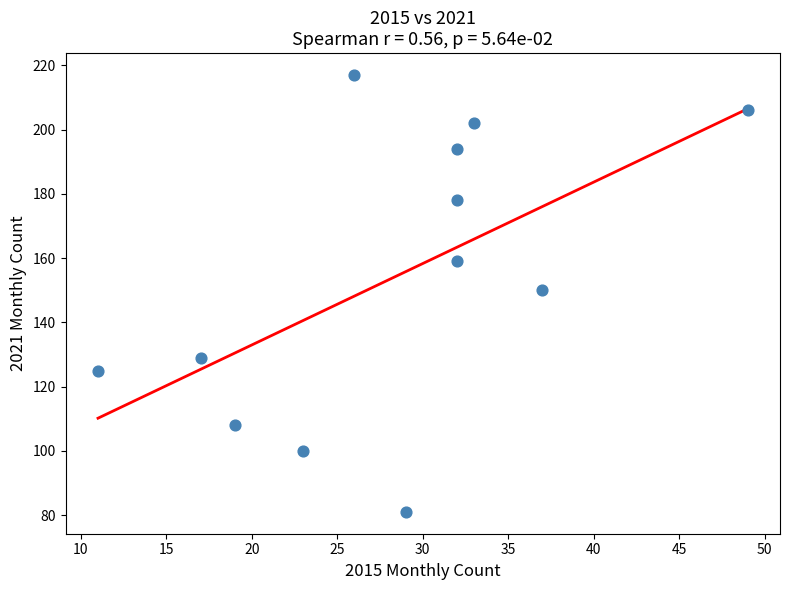

What is the average X value?

28